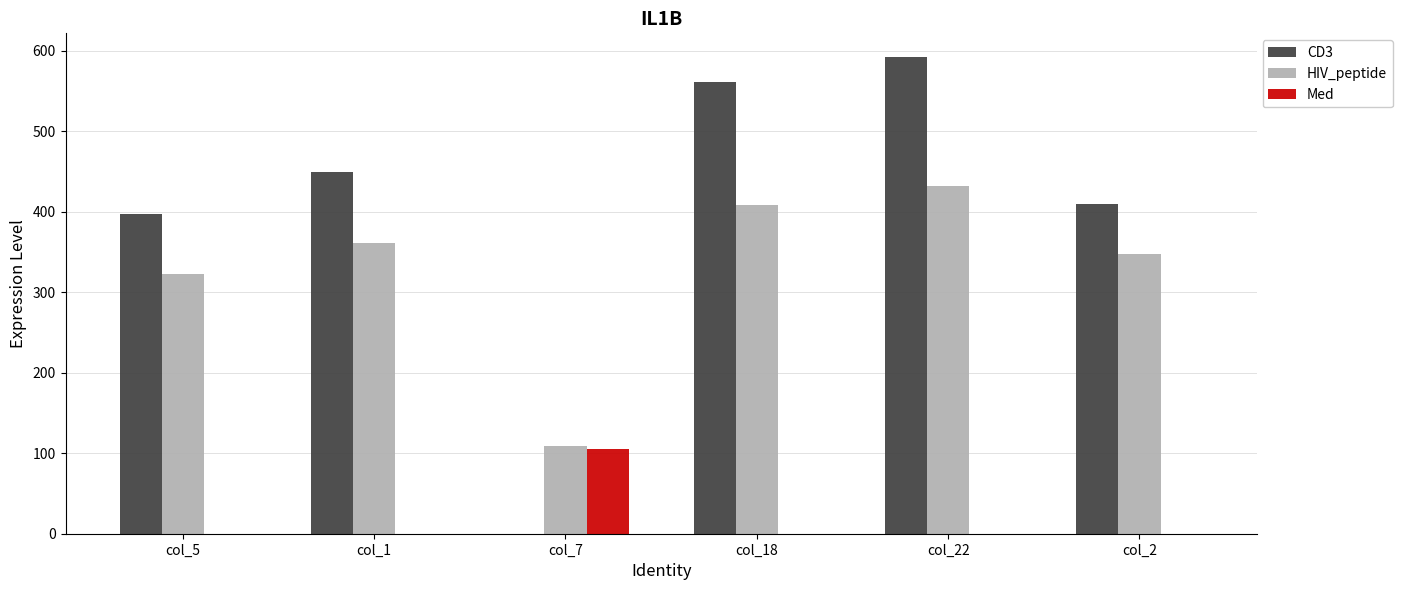

At which label does HIV_peptide first exceed 361?

col_1